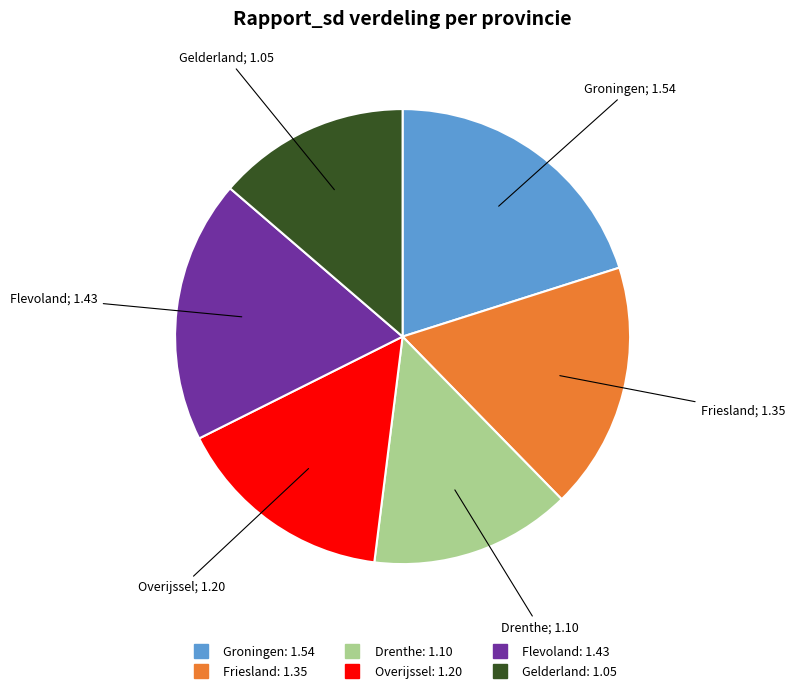

Is there a majority slice in this chart?

No